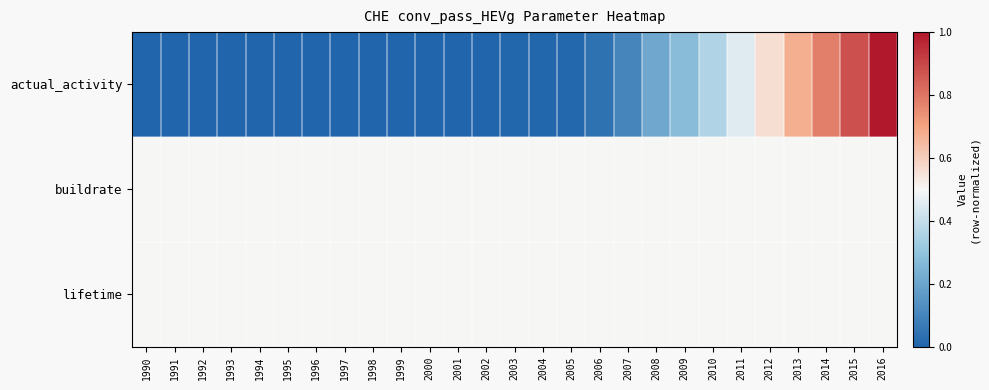

What is the greatest value displayed?

1.0